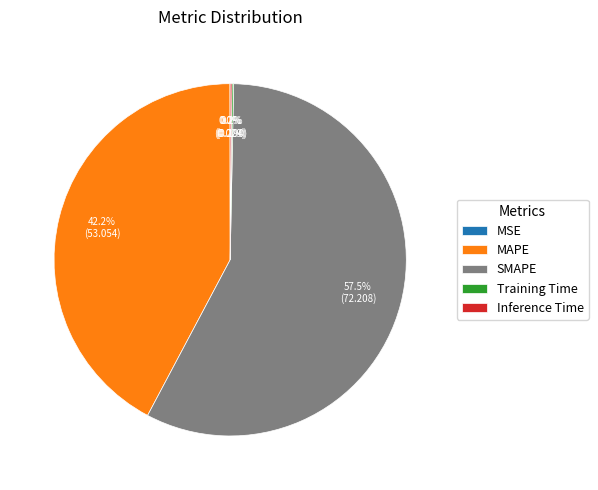

Which category accounts for the majority?

SMAPE